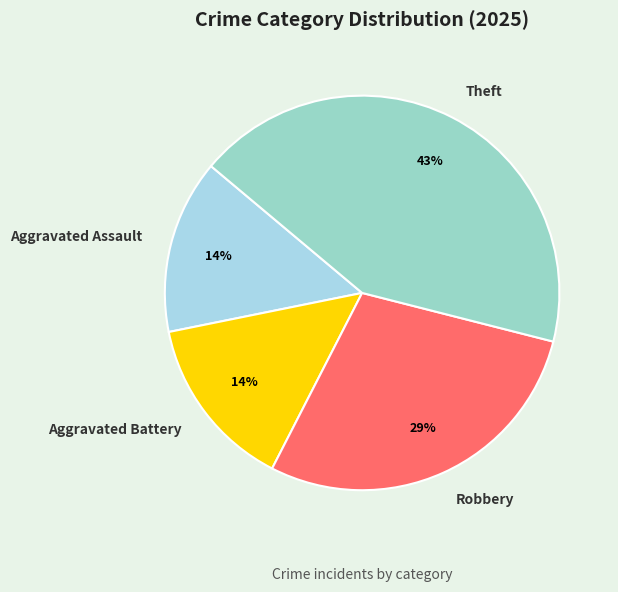

Is Theft the majority of the pie?

No